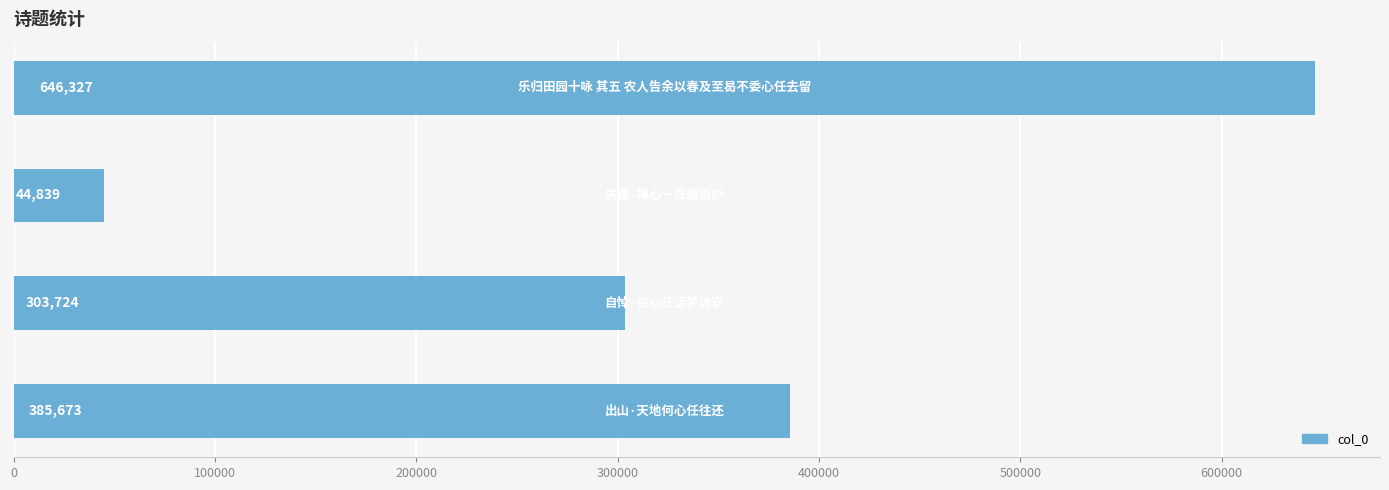

Count the values in the range 303724 to 646327.

3